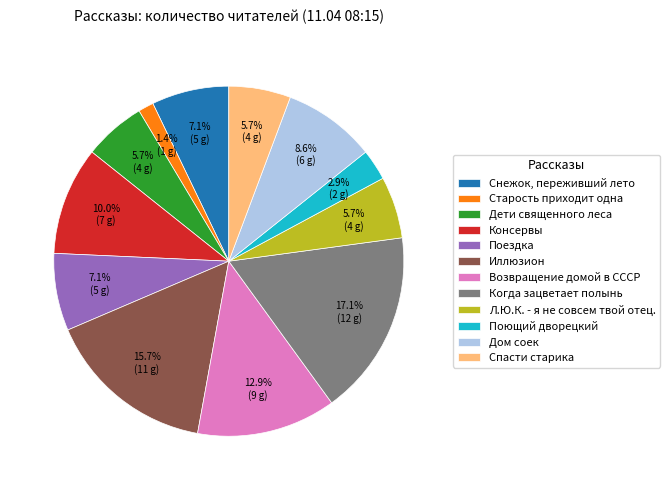

What percentage is the Дом соек slice, to the nearest percent?

9%